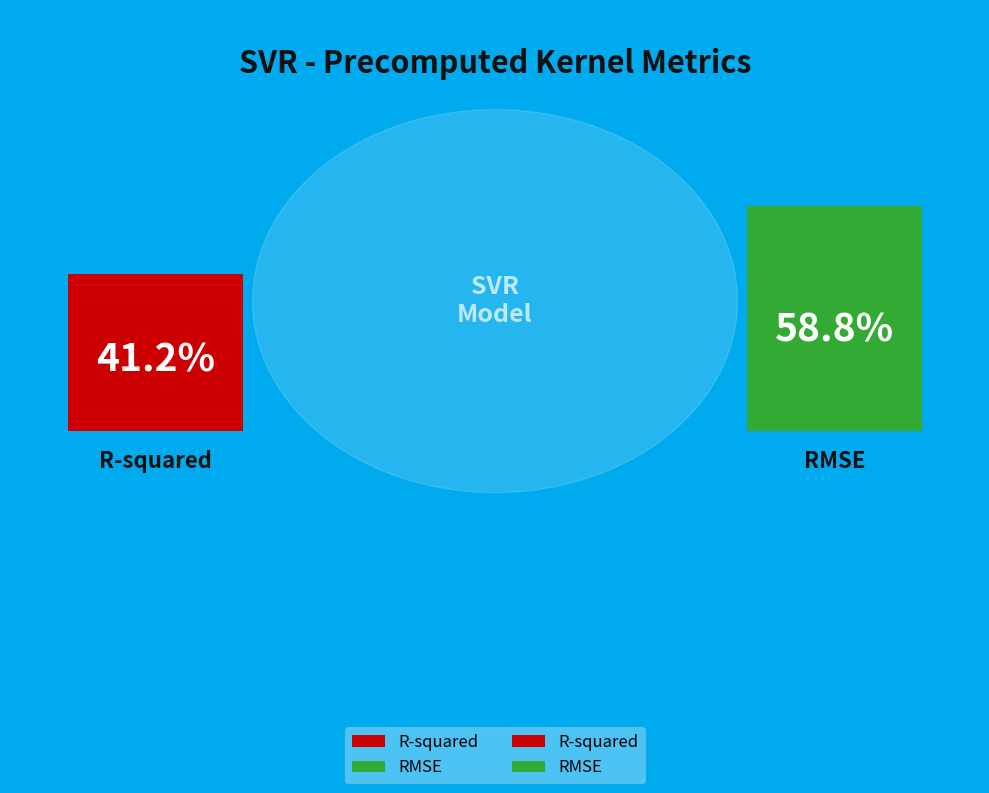

Rank the categories by value from highest to lowest.

RMSE, R-squared